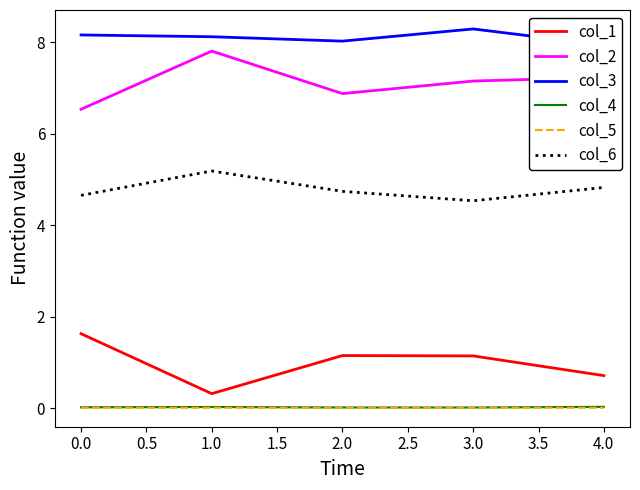

Is it true that col_2 equals 6.5 at 0.0?

True